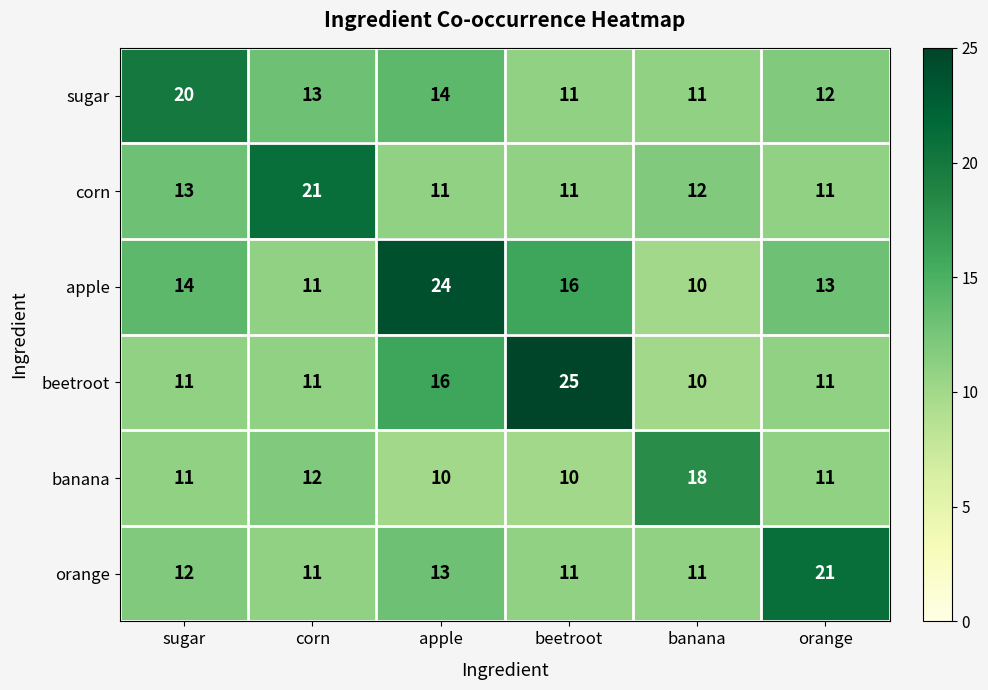

What is the total value across all series at corn?

79